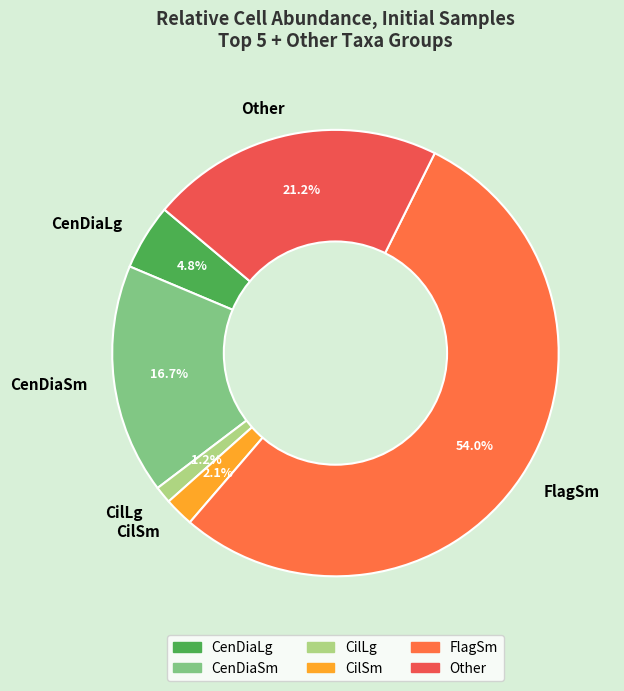

What is the total percentage of CenDiaLg and CilSm?

6.9%